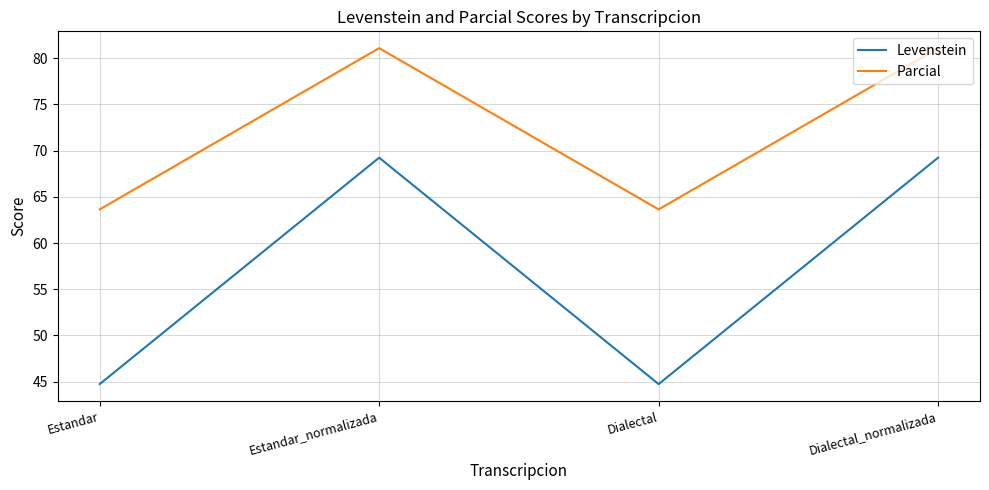

What is the approximate value of Parcial at Dialectal_normalizada?

81.1